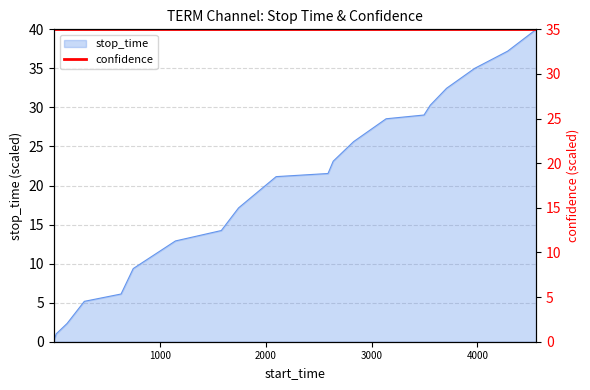

How many categories are shown in the chart?

20